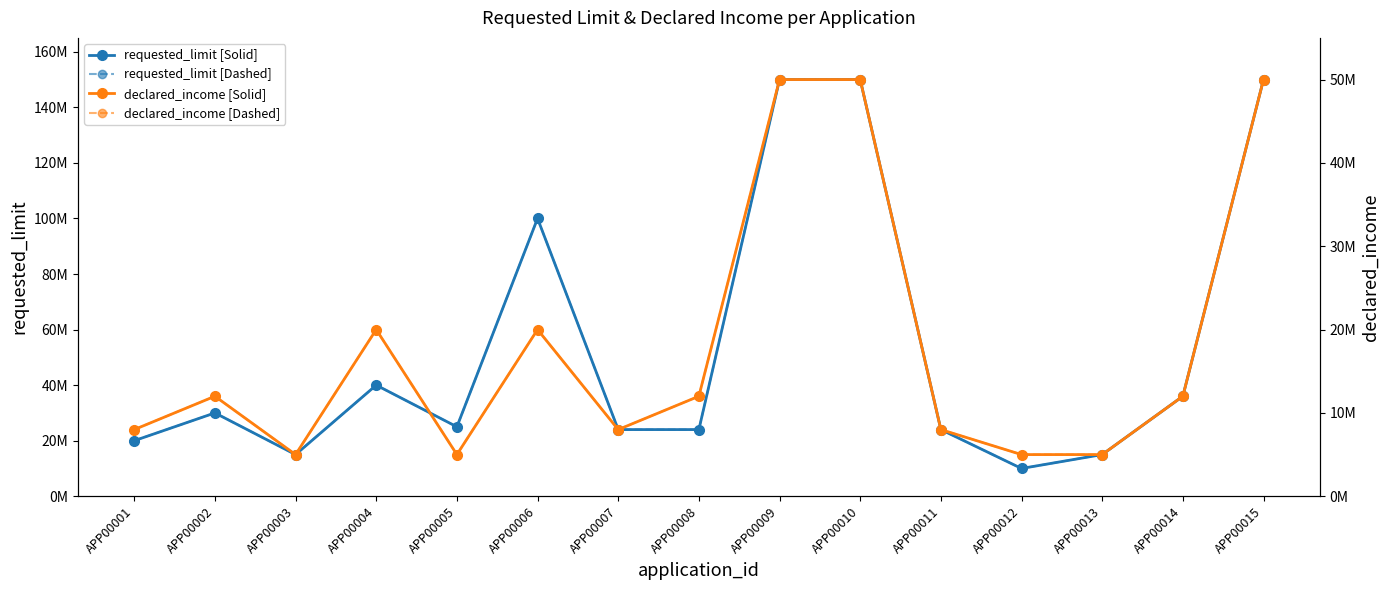

Reading left to right, transcribe all the data shown in this chart.

requested_limit [Solid]: 20000000	30000000	15000000	40000000	25000000	100000000	24000000	24000000	150000000	150000000	24000000	10000000	15000000	36000000	150000000
requested_limit [Dashed]: 20000000	30000000	15000000	40000000	25000000	100000000	24000000	24000000	150000000	150000000	24000000	10000000	15000000	36000000	150000000
declared_income [Solid]: 8000000	12000000	5000000	20000000	5000000	20000000	8000000	12000000	50000000	50000000	8000000	5000000	5000000	12000000	50000000
declared_income [Dashed]: 8000000	12000000	5000000	20000000	5000000	20000000	8000000	12000000	50000000	50000000	8000000	5000000	5000000	12000000	50000000